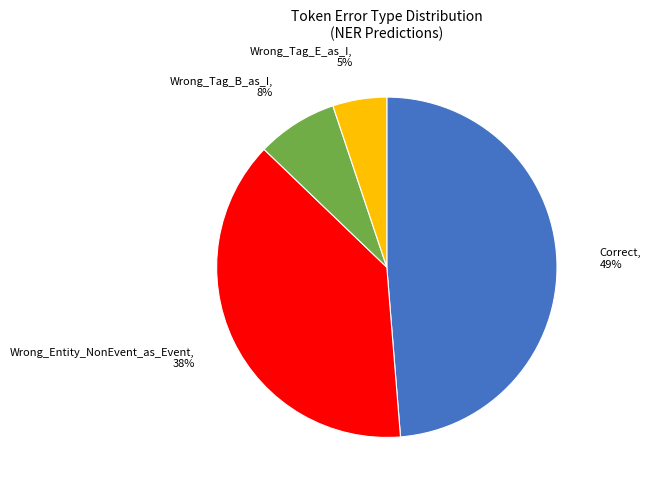

Does any single category account for the majority?

No